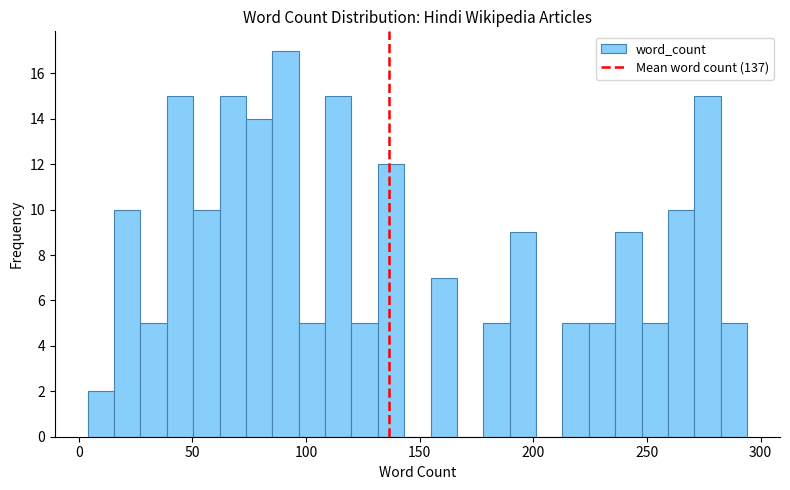

Around what value on the x-axis is the tallest bar? Give the approximate position of its centre, as read against the axis.

90